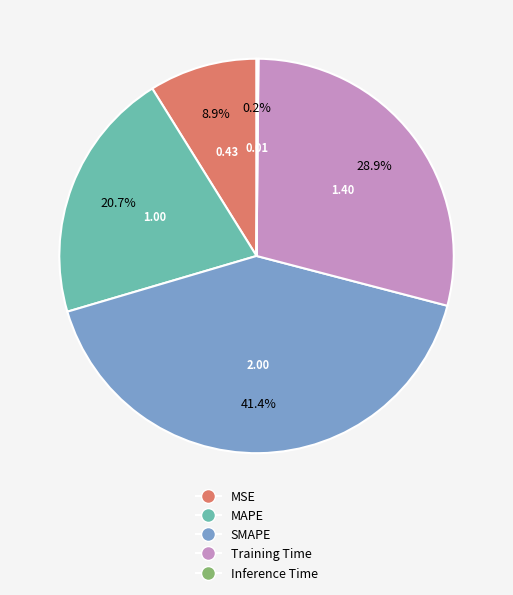

Is there a majority slice in this chart?

No